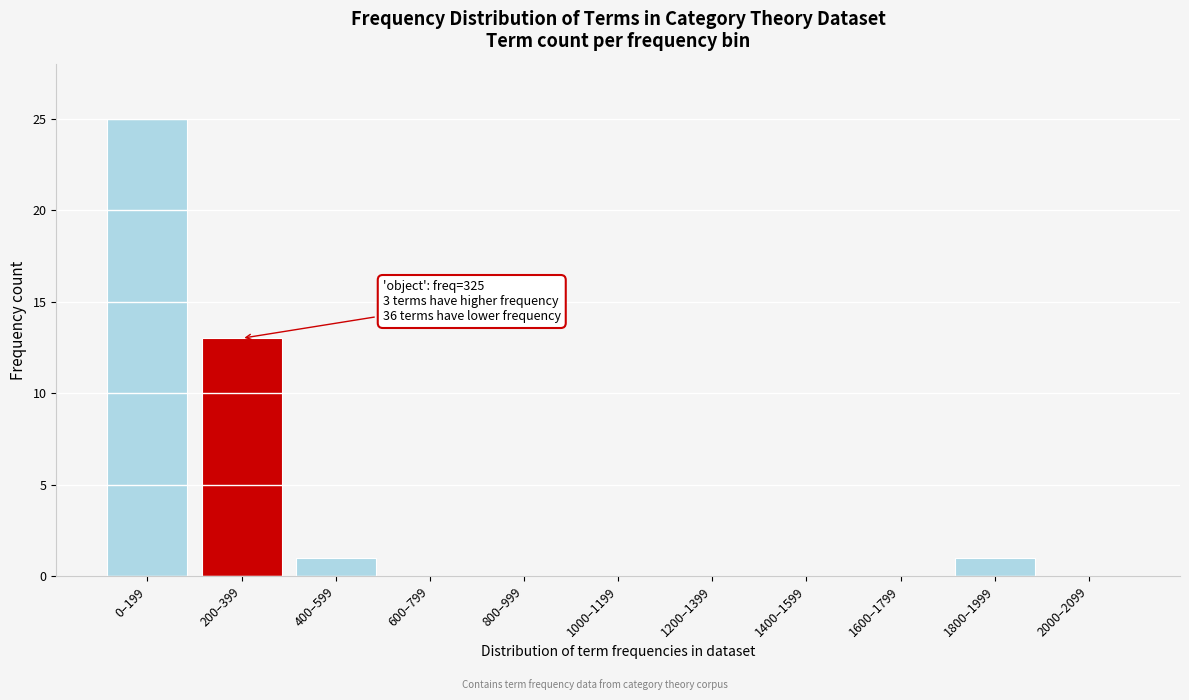

Reading left to right, extract all data points from this chart.

0–199=25	200–399=13	400–599=1	600–799=0	800–999=0	1000–1199=0	1200–1399=0	1400–1599=0	1600–1799=0	1800–1999=1	2000–2099=0